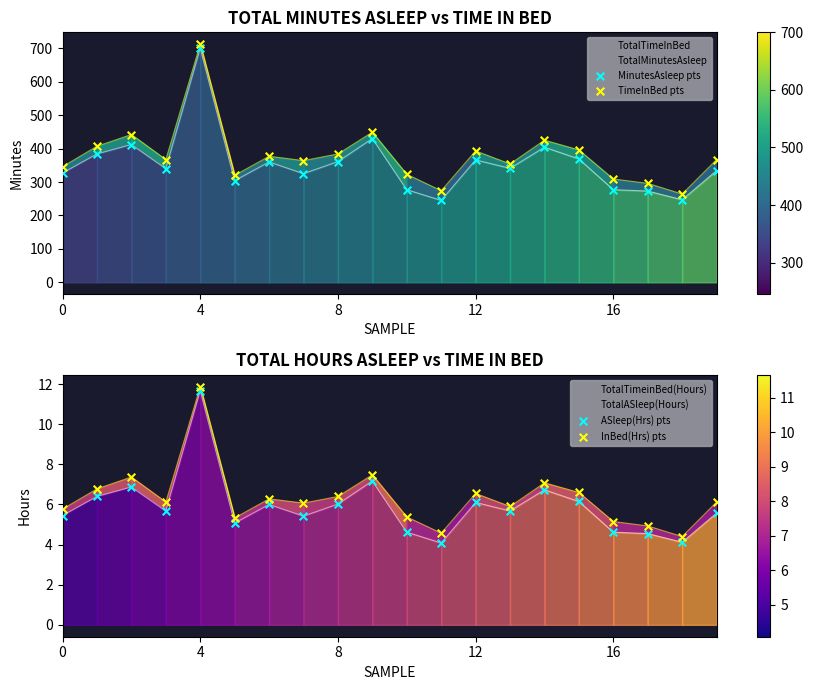

Which series reaches the minimum Y coordinate?

ASleep(Hrs) pts